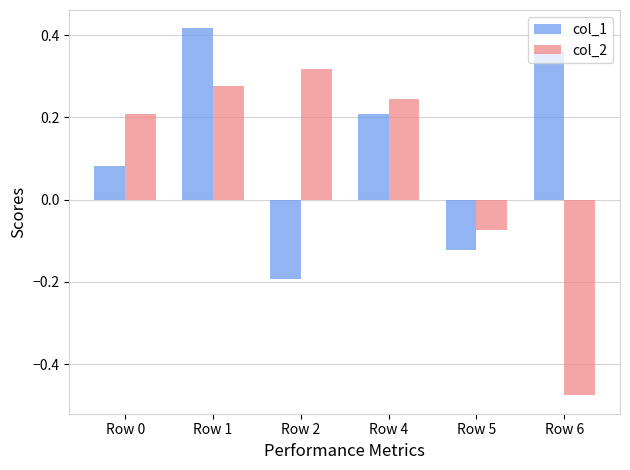

Are the bars grouped side by side (vs. stacked)?

Yes